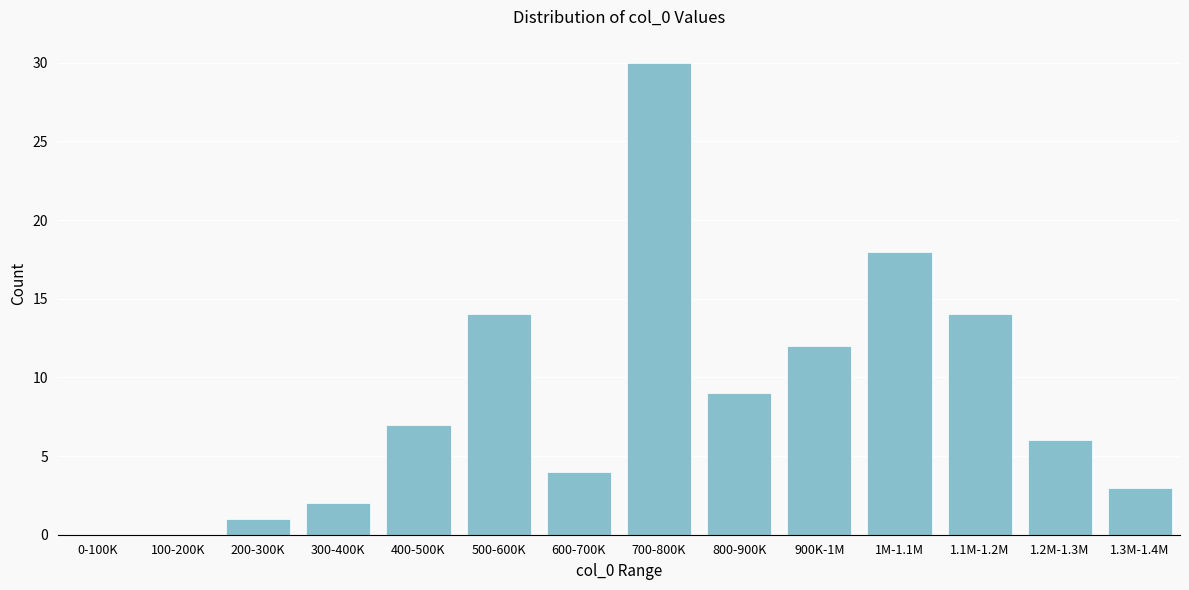

Reading right to left, extract all data points from this chart.

1.3M-1.4M=3	1.2M-1.3M=6	1.1M-1.2M=14	1M-1.1M=18	900K-1M=12	800-900K=9	700-800K=30	600-700K=4	500-600K=14	400-500K=7	300-400K=2	200-300K=1	100-200K=0	0-100K=0